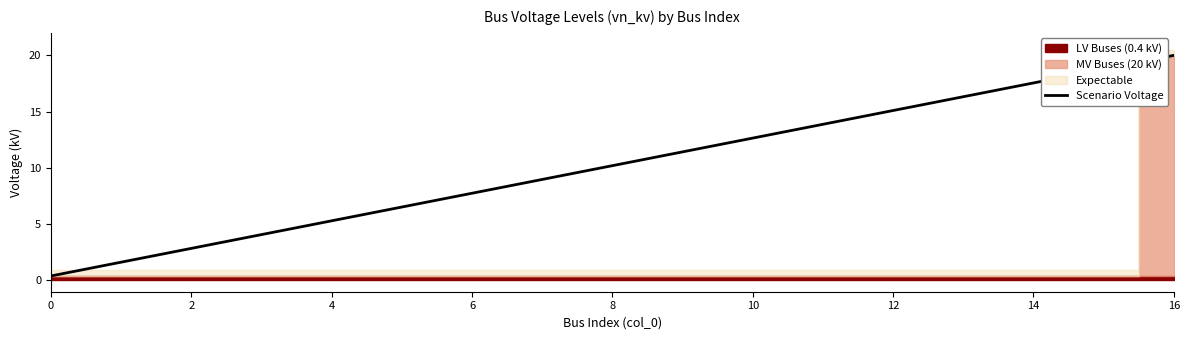

Is it true that the value at 9 is 11.4?

True